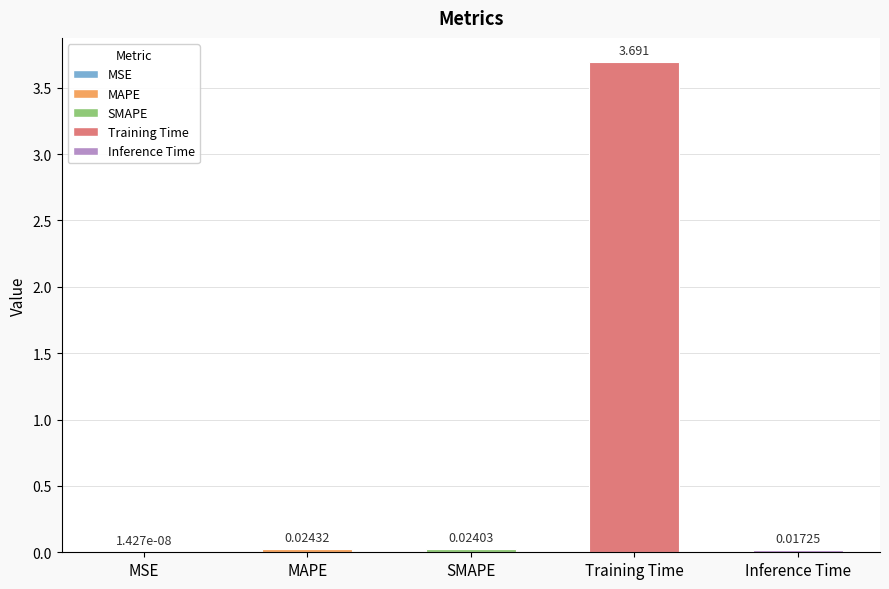

Between Inference Time and SMAPE, which is larger?

SMAPE